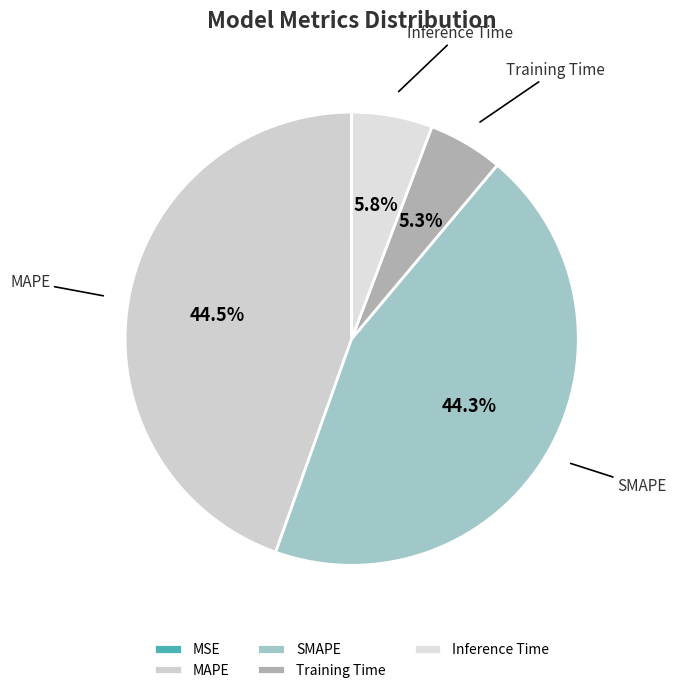

True or false: Training Time accounts for 5% of the total.

True